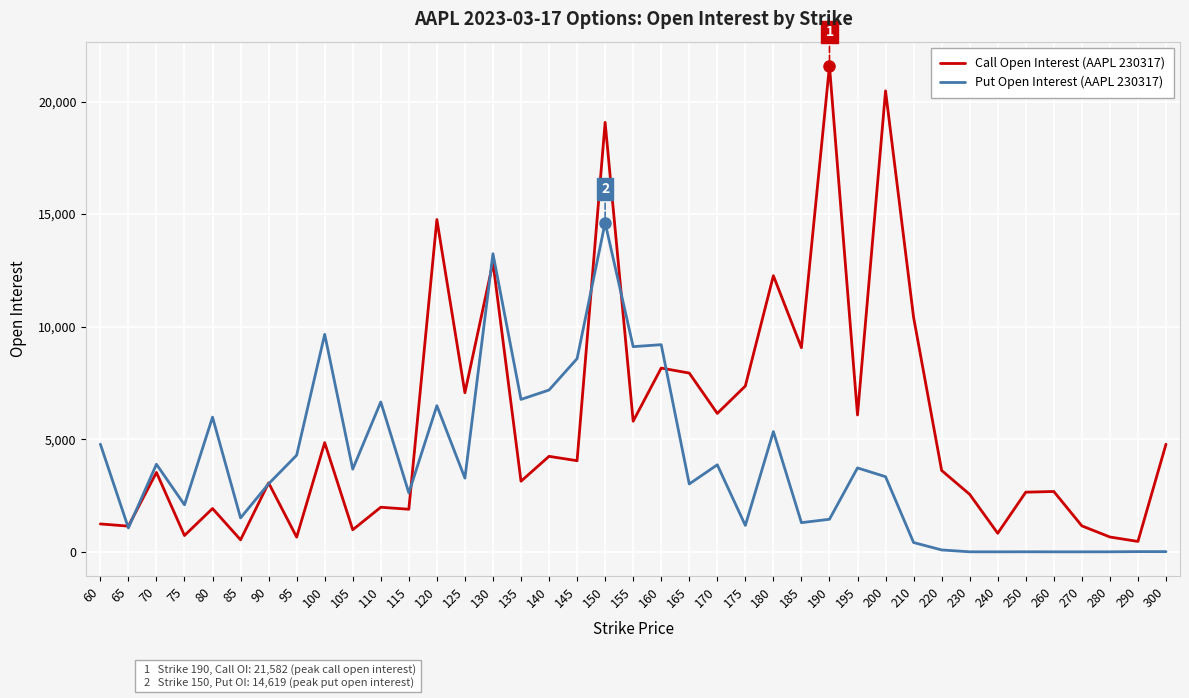

Which series has the largest total across all categories?

Call Open Interest (AAPL 230317)